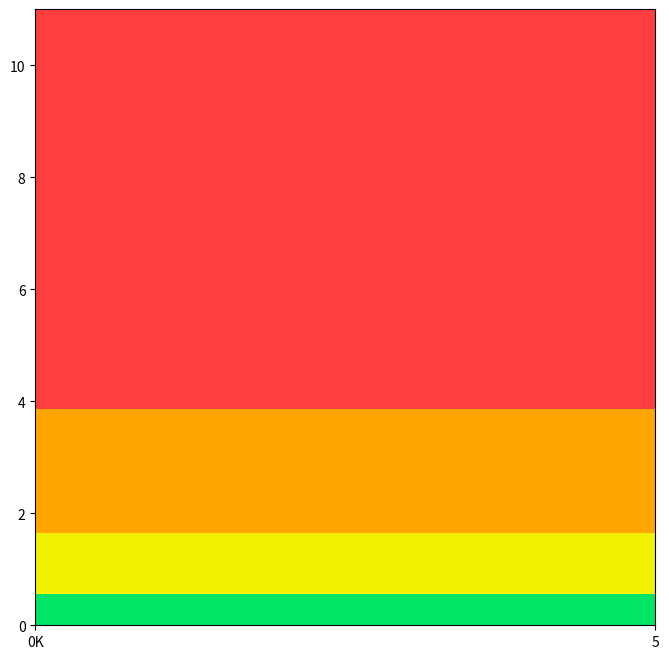

How many data points does each series have?

20